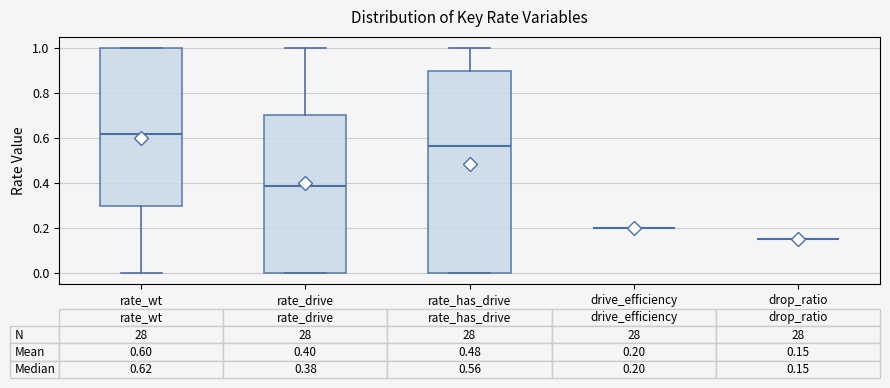

Which box is the tallest, from its lower edge to its upper edge?

rate_has_drive